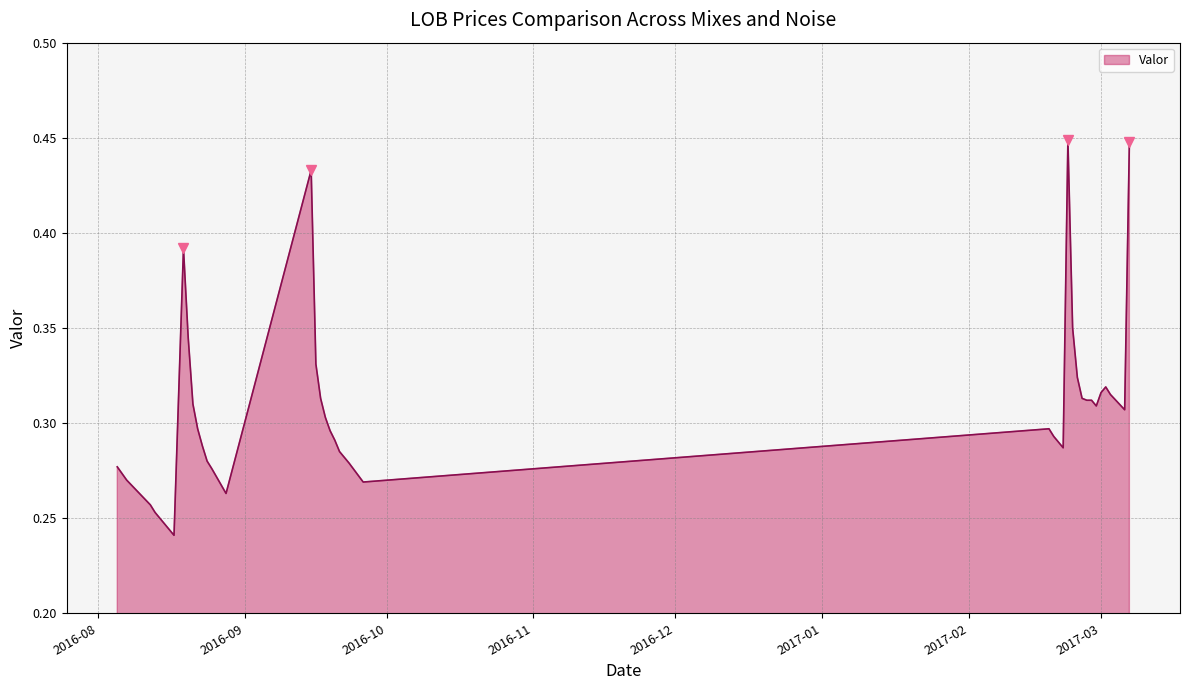

Which label corresponds to the largest value in the chart?

2017-02-22